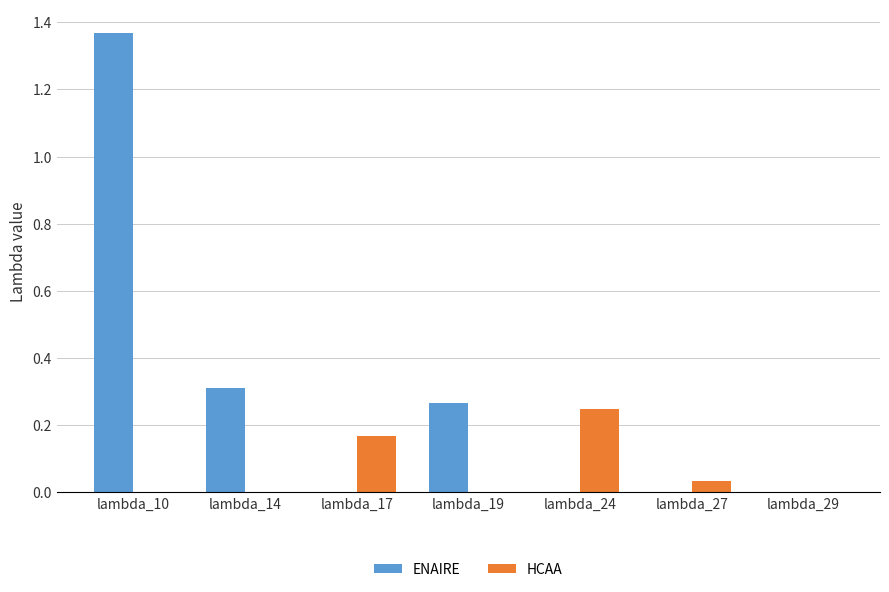

Is it true that HCAA equals 0.1 at lambda_24?

False